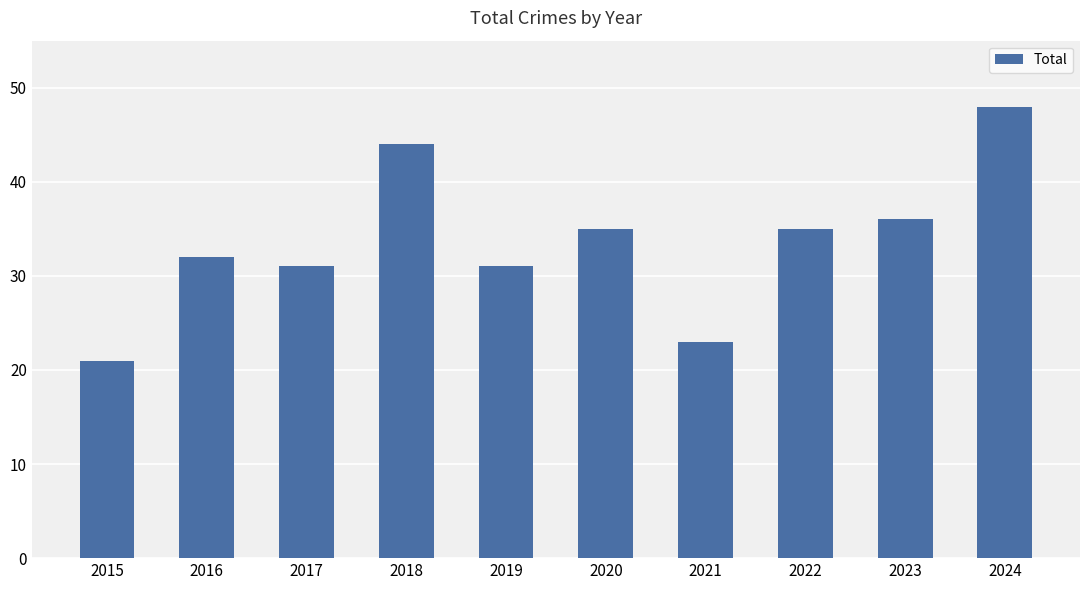

Which label corresponds to the smallest value in the chart?

2015